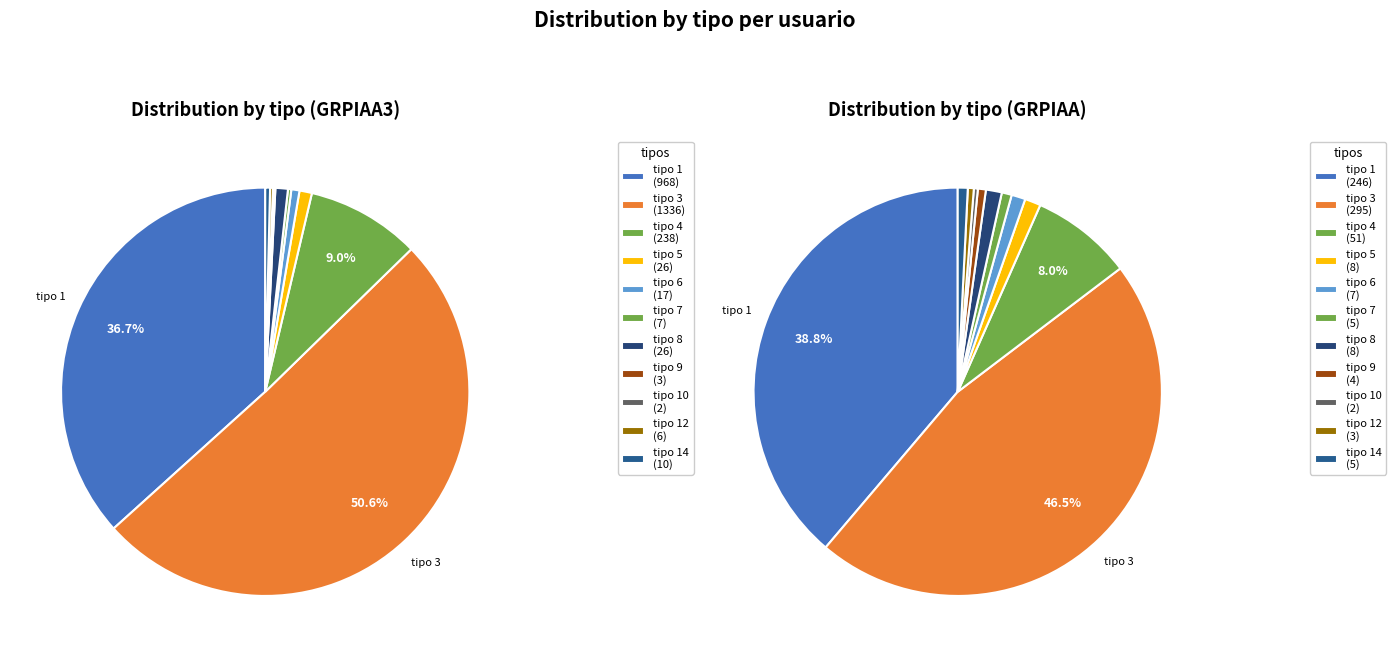

Between 5 and 6, which is larger?

5